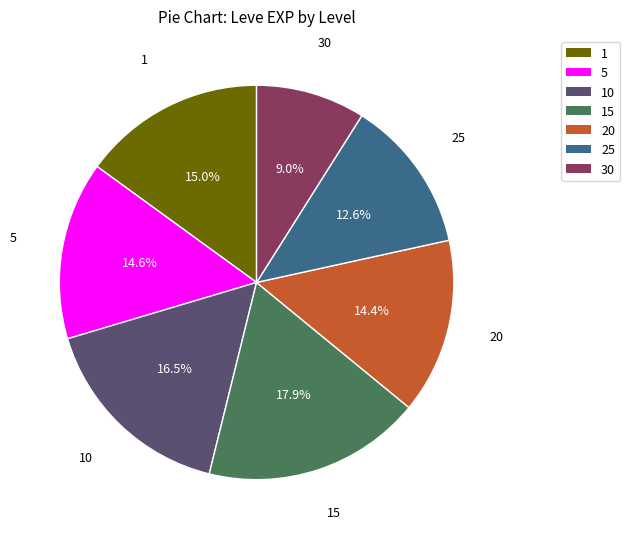

Is there a majority slice in this chart?

No